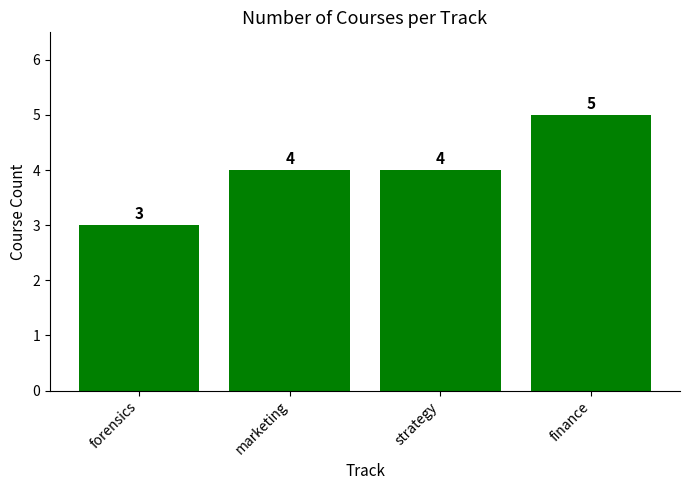

What is the ratio of the value at marketing to the value at forensics?

1.3